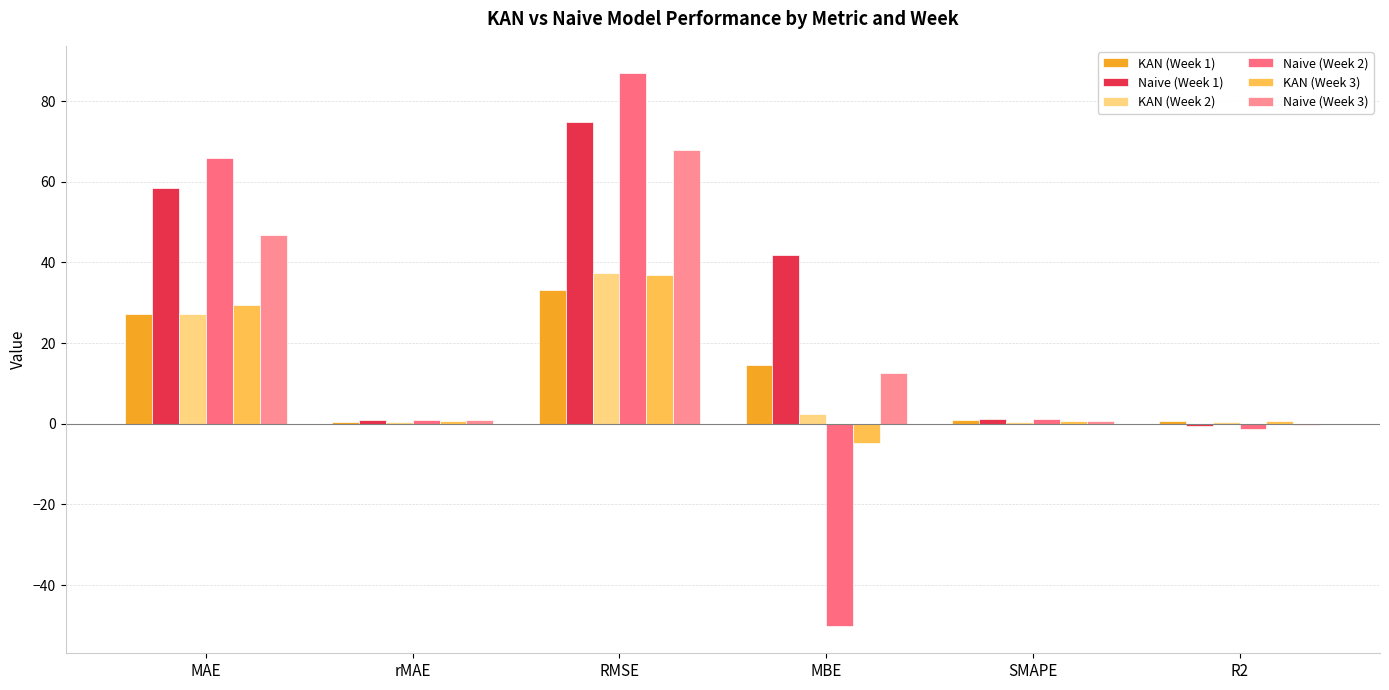

True or false: KAN (Week 3) has a value of 0.6 at rMAE.

True